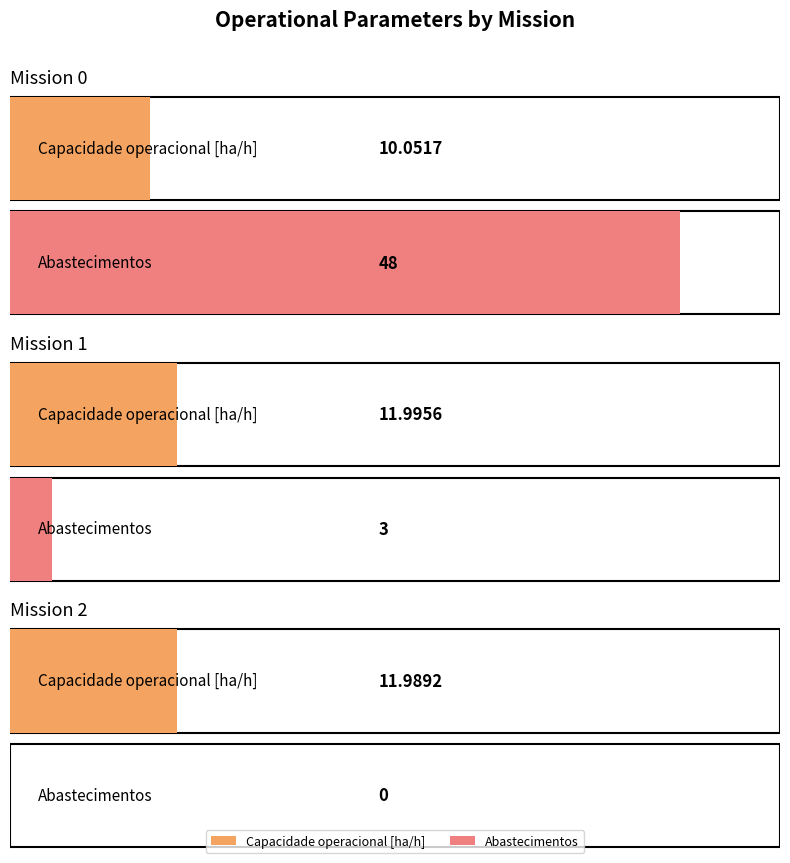

How many values in Abastecimentos are above zero?

2